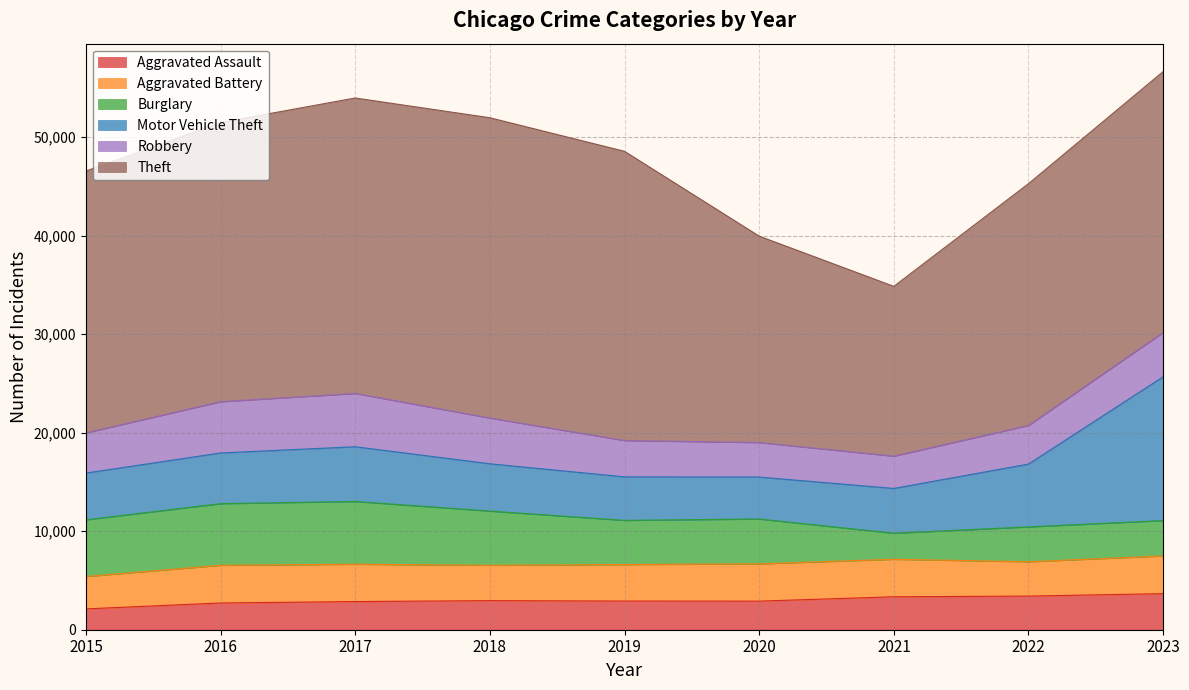

How many lines are shown in the chart?

6